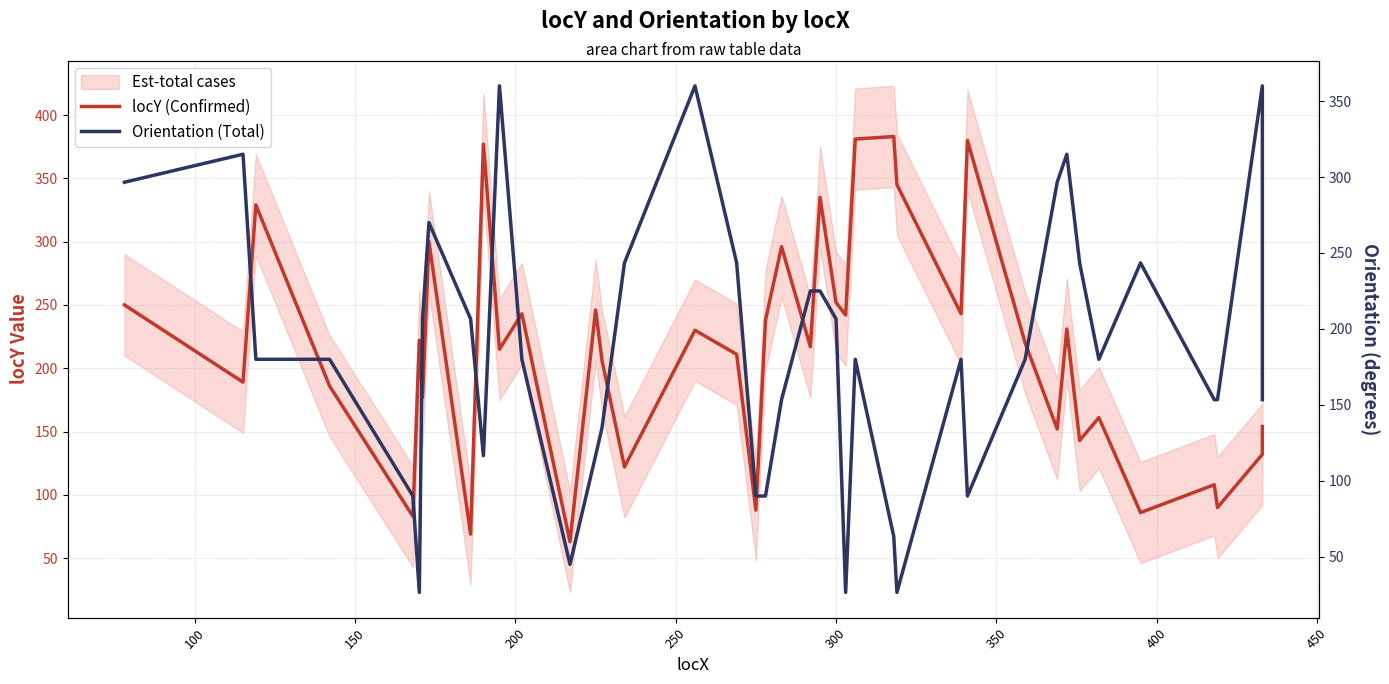

True or false: Orientation (Total) and locY (Confirmed) cross at least once.

True